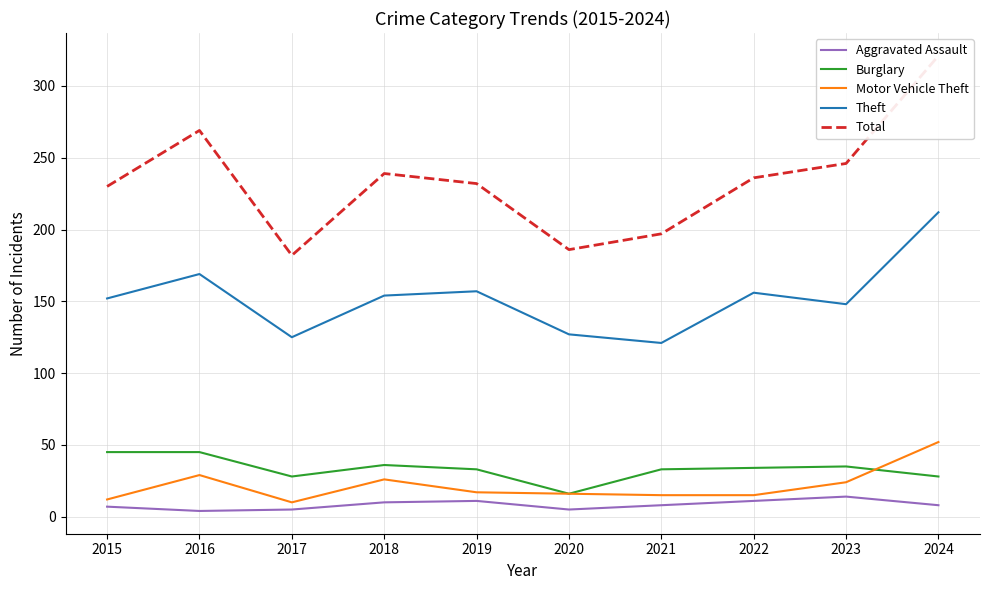

What is the value of the Theft point at the 3rd from the left?

125